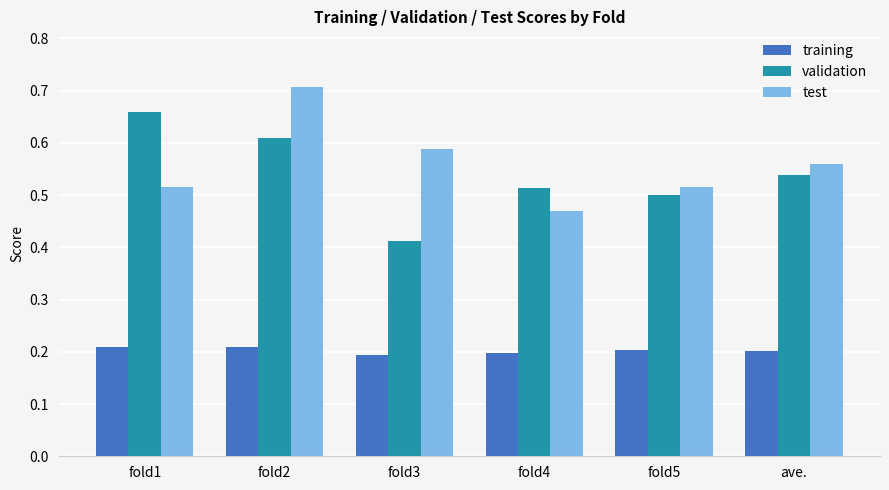

Which label corresponds to the largest value in the chart?

fold2